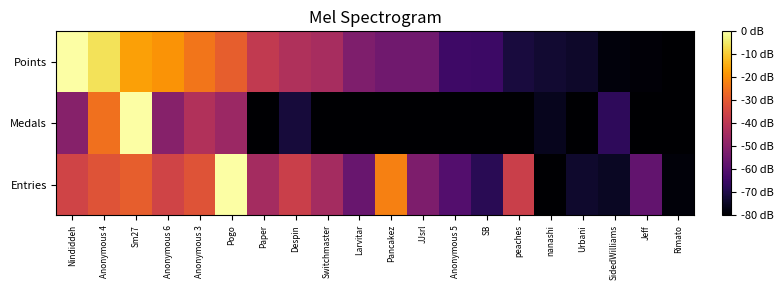

What is the total value across all series at Jeff?

-216.6